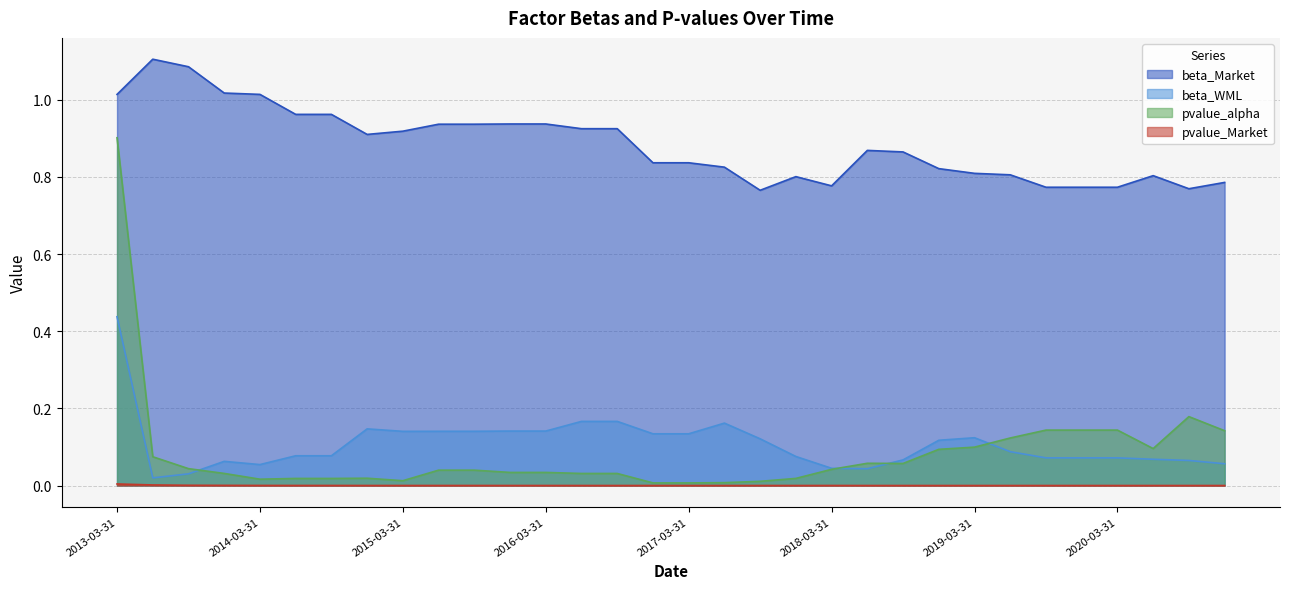

At which category is the sum across all series the highest?

2013-03-31